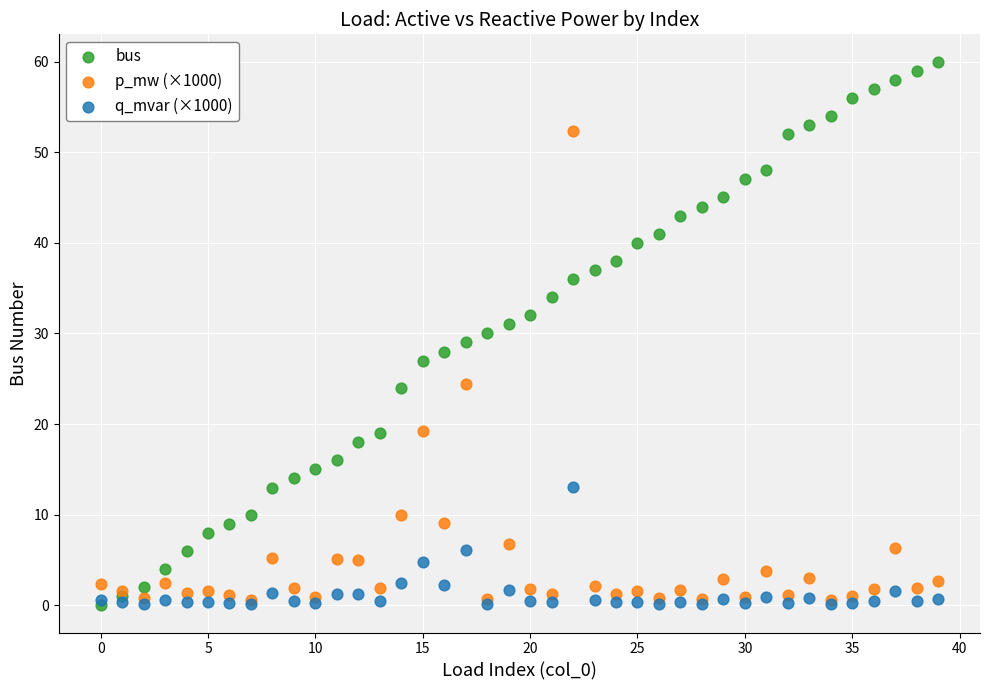

What are all the series names shown in the legend?

bus, p_mw (×1000), q_mvar (×1000)